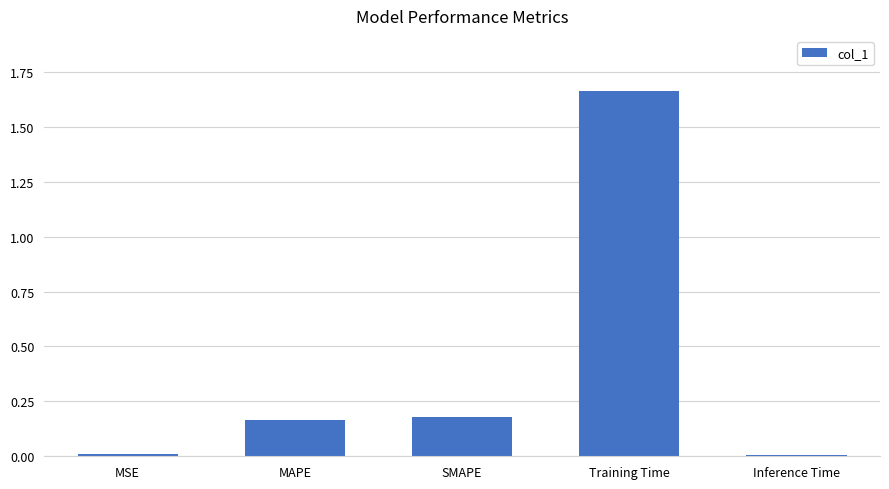

What is the difference between the values at Training Time and MAPE?

1.5